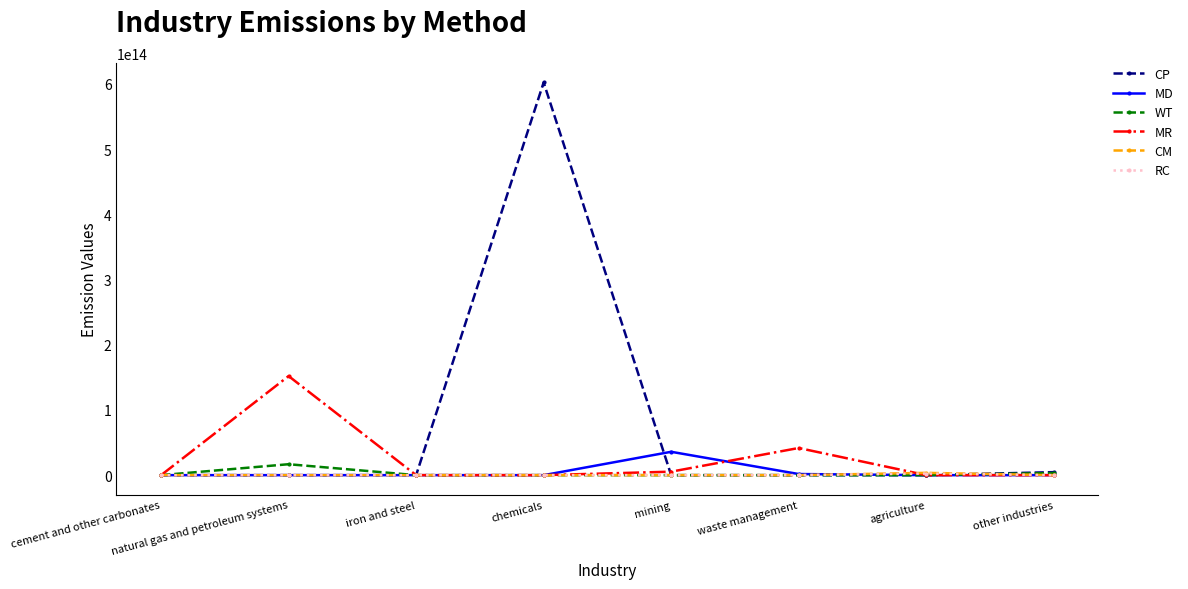

What is the label of the 3rd point from the left?

iron and steel